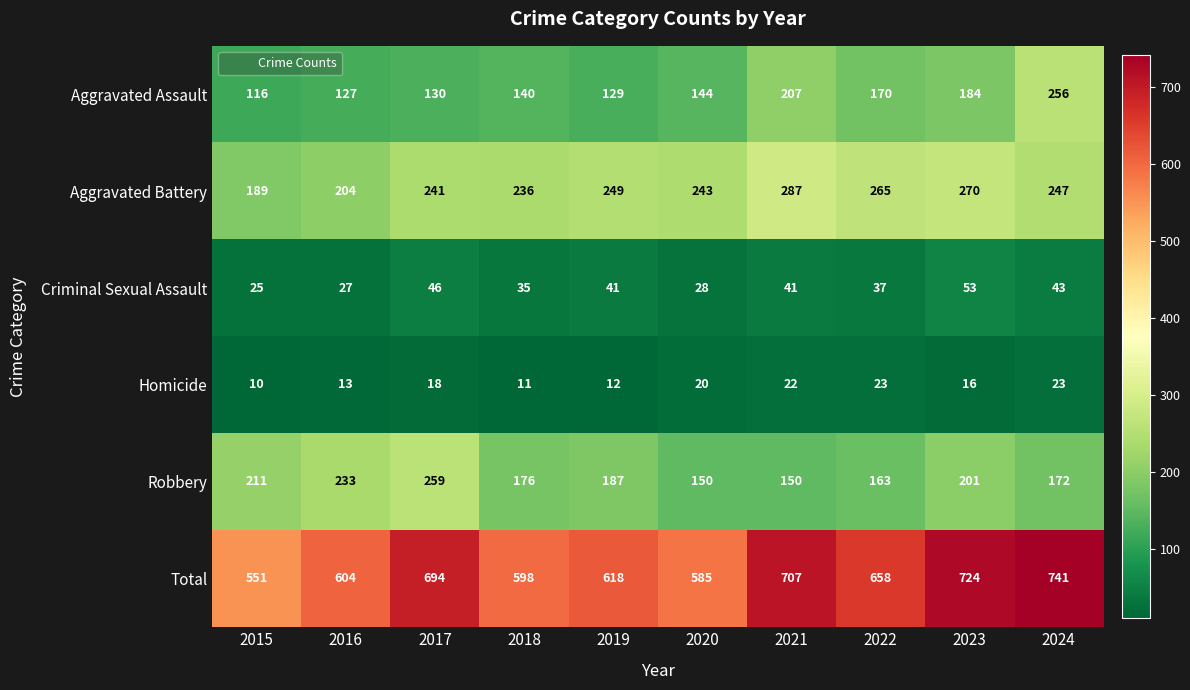

What is the sum of all Total values?

6480